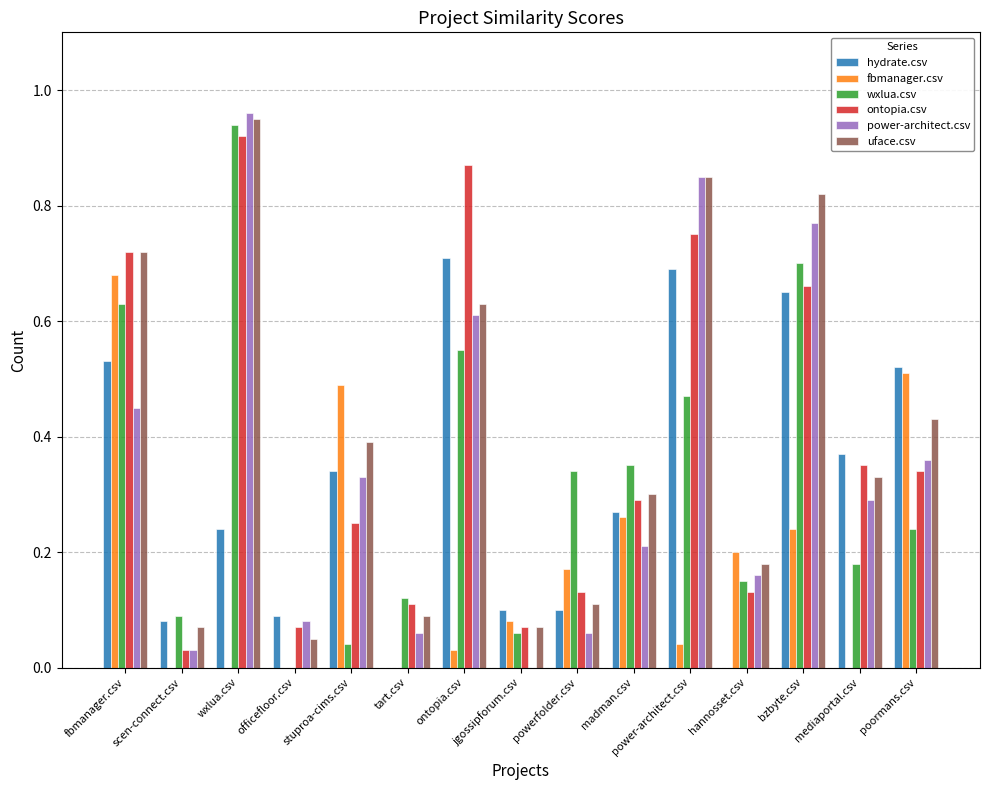

Are the bars grouped side by side (vs. stacked)?

Yes